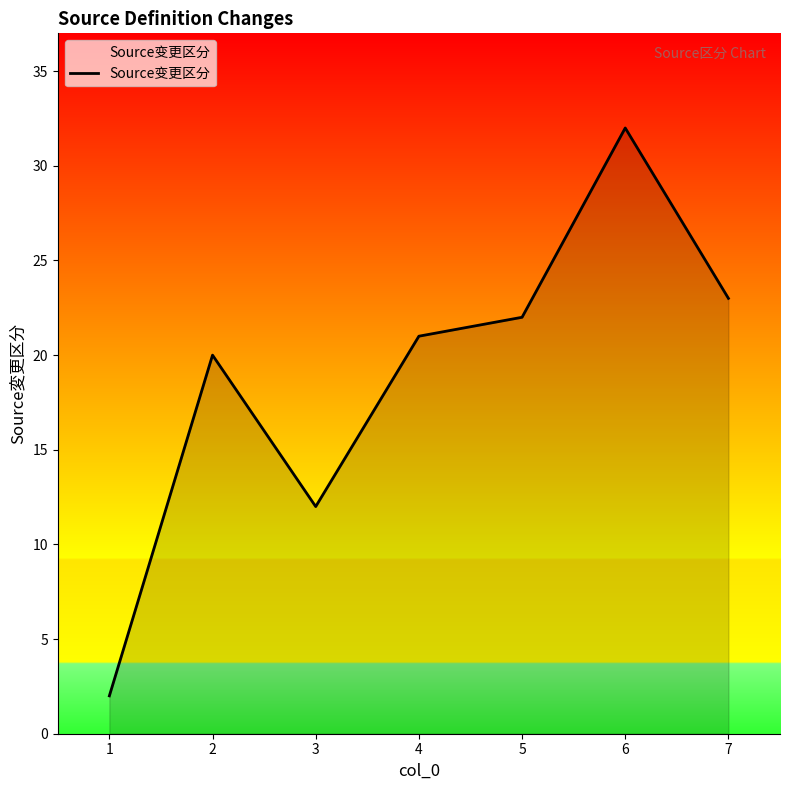

At which category does the chart reach its peak across all series?

6